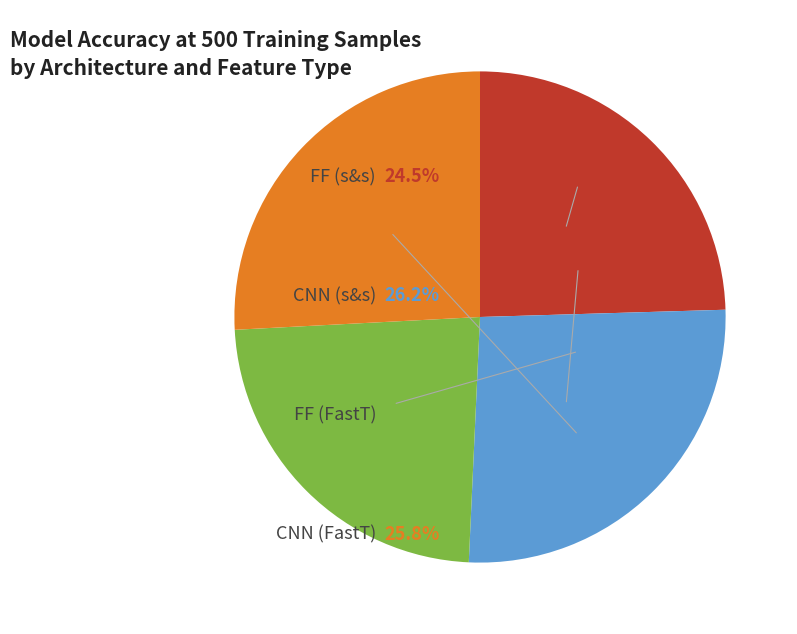

Is there any slice that represents more than half of the pie?

No